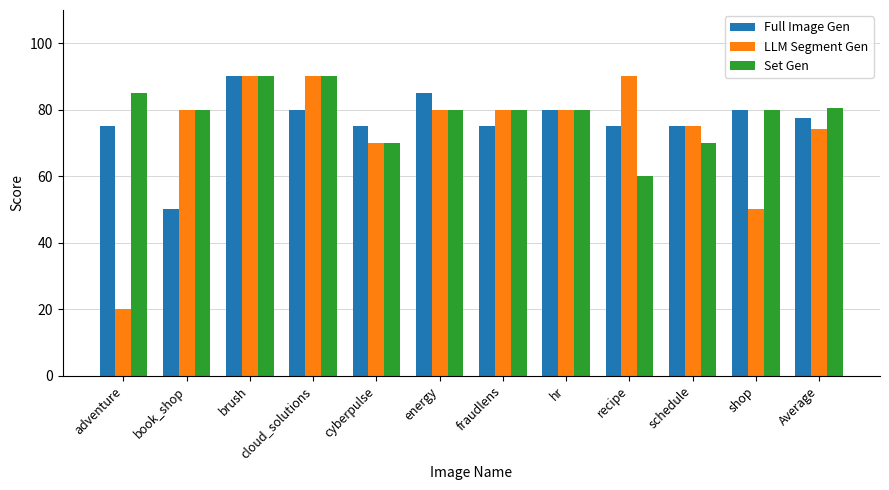

What is the sum of the Full Image Gen values at Average and recipe?

152.5